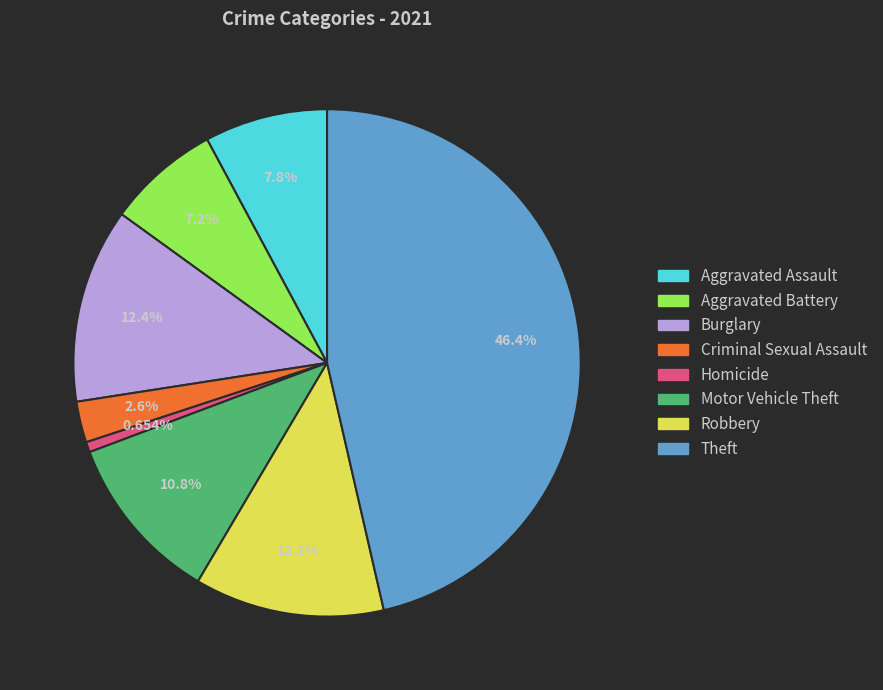

Is there a majority slice in this chart?

No